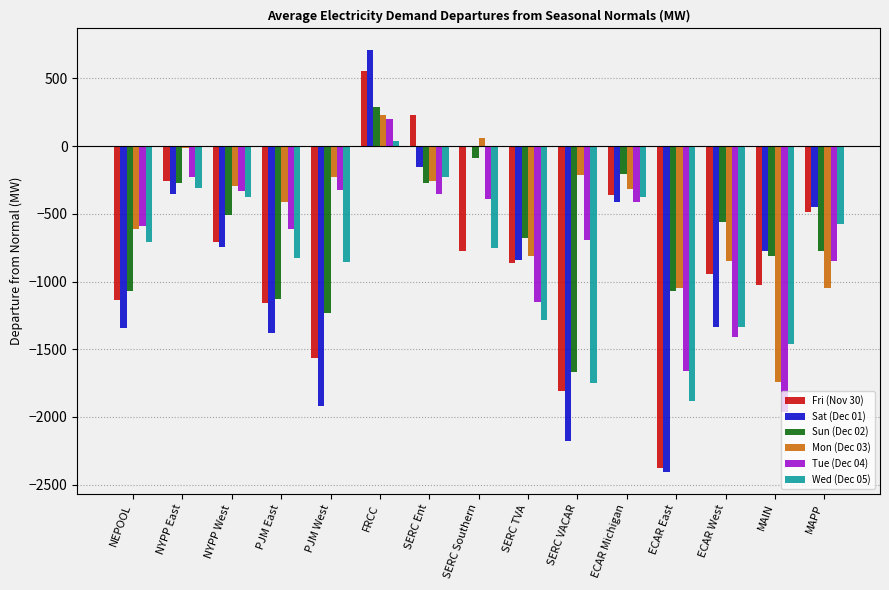

Between NYPP West and ECAR West, which series saw the biggest shift?

Tue (Dec 04)